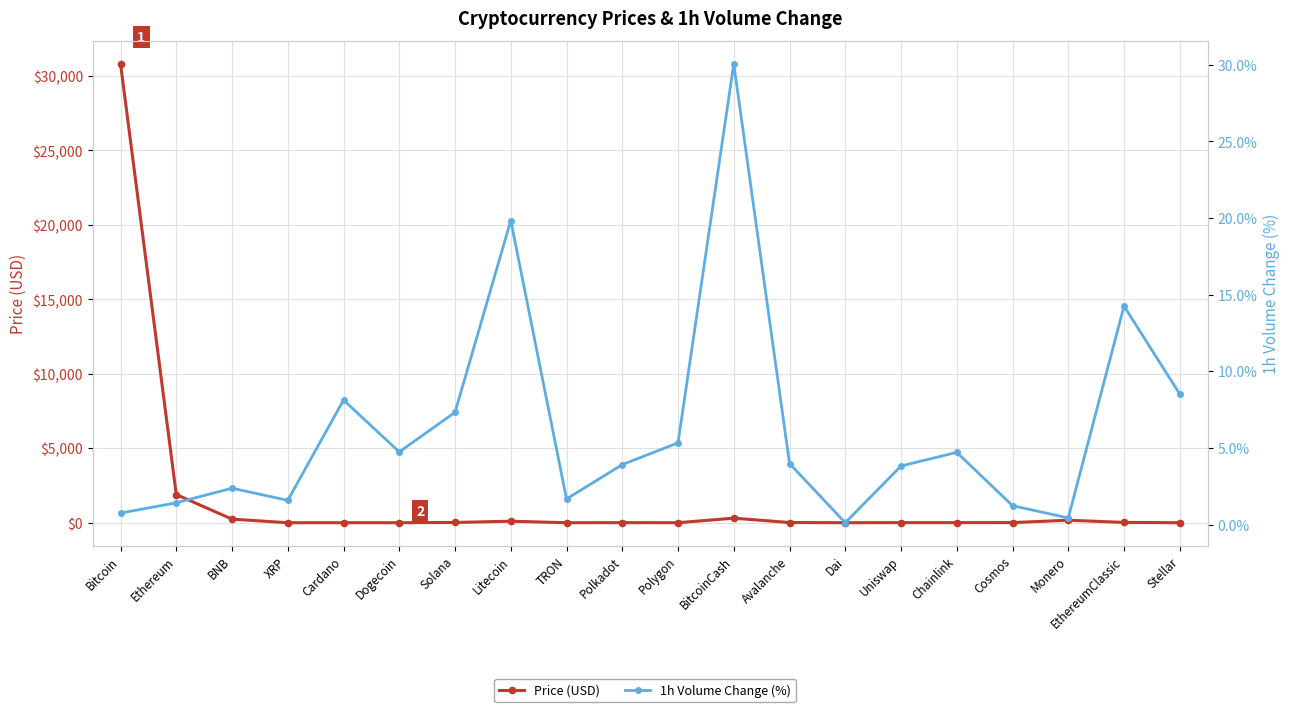

Which label corresponds to the largest value in the chart?

Bitcoin